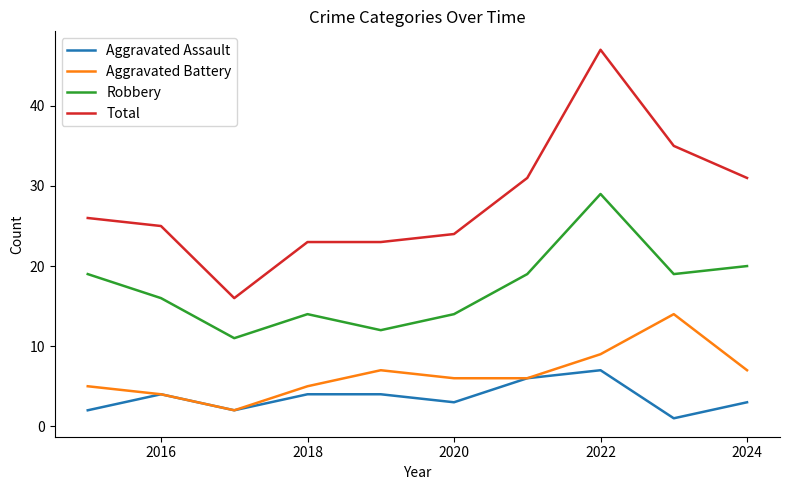

In Robbery, how many points are lower than both neighbors (excluding endpoints)?

3